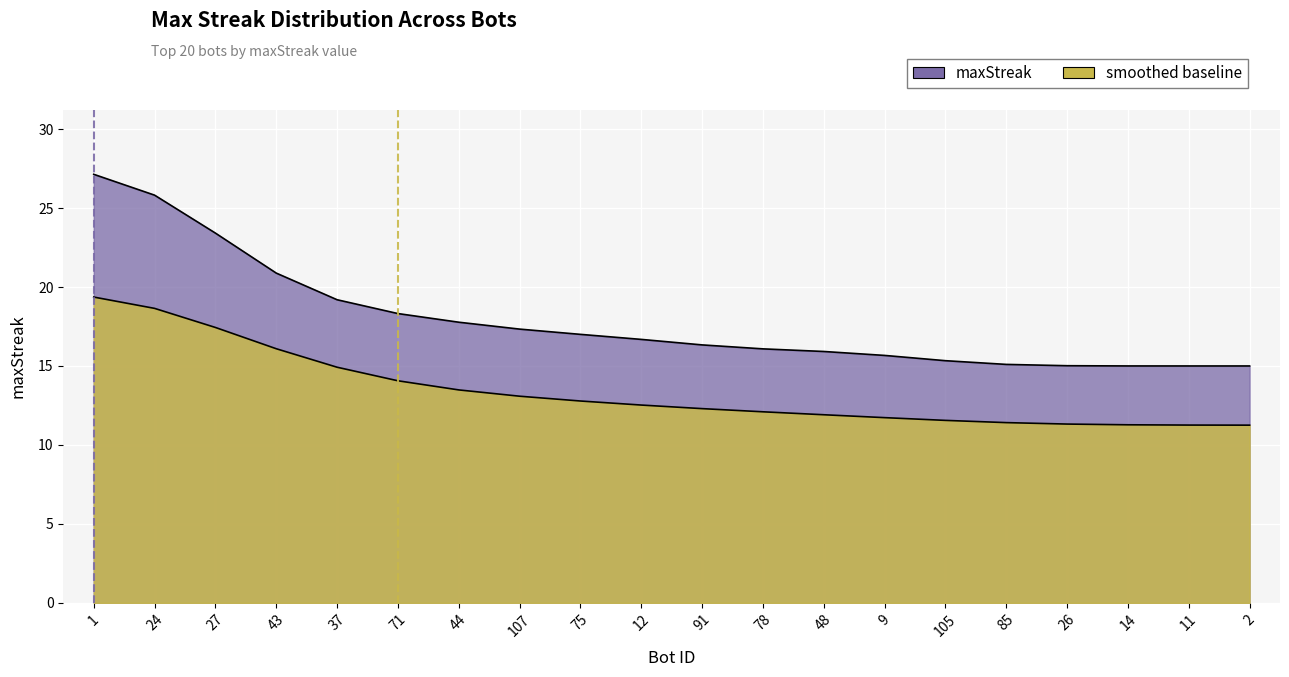

At which label does the data first exceed 16?

1